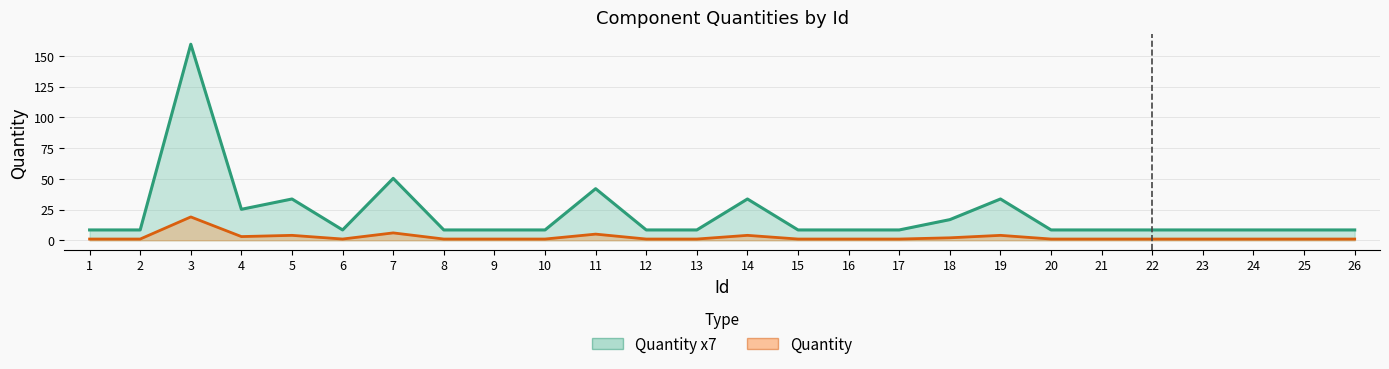

At which category does Quantity reach its first local valley?

4